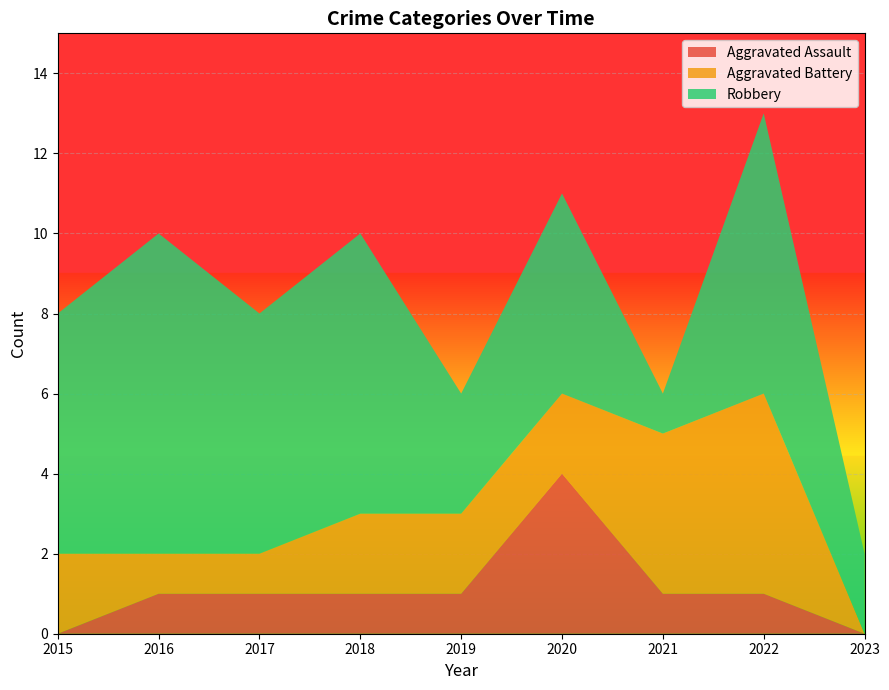

Reading right to left, transcribe all the data shown in this chart.

Aggravated Assault: 0	1	1	4	1	1	1	1	0
Aggravated Battery: 0	5	4	2	2	2	1	1	2
Robbery: 2	7	1	5	3	7	6	8	6